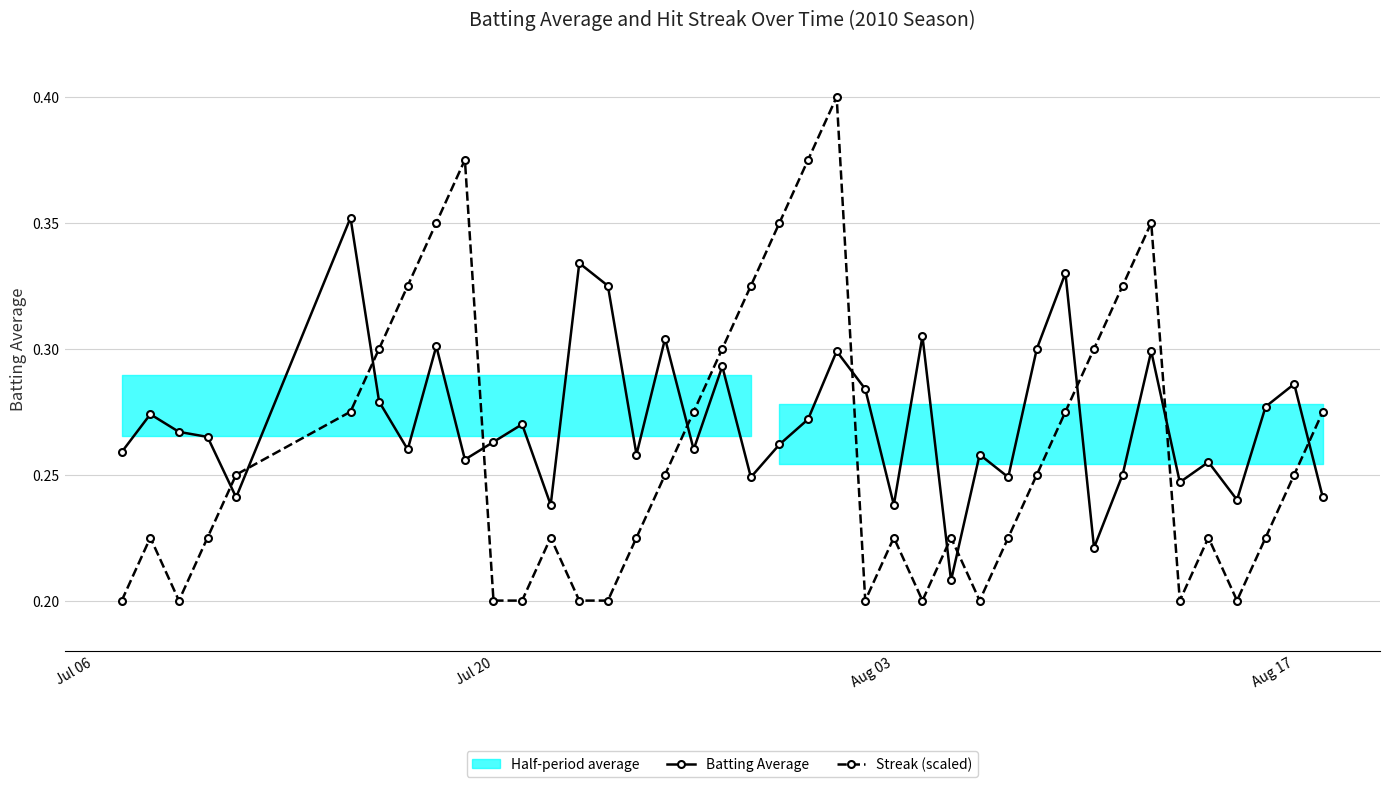

What is the average value of the Batting Average series?

0.3